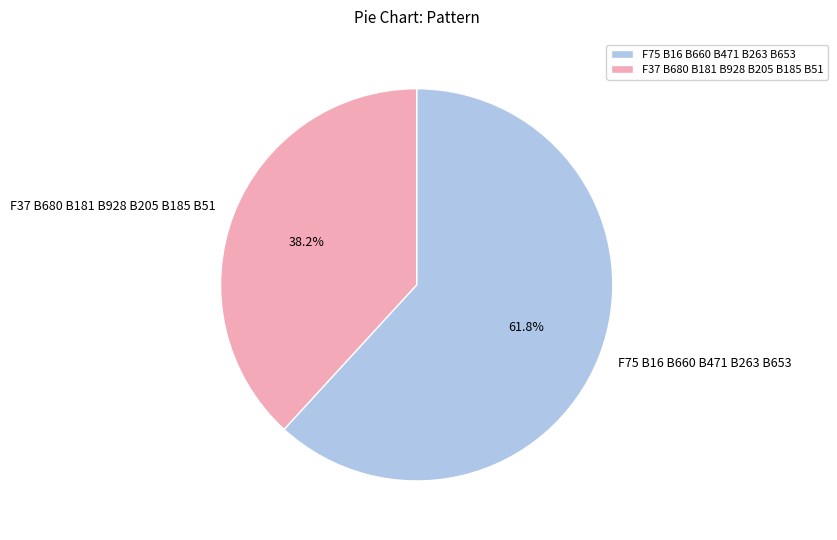

What is the total percentage of F37 B680 B181 B928 B205 B185 B51 and F75 B16 B660 B471 B263 B653?

100.0%